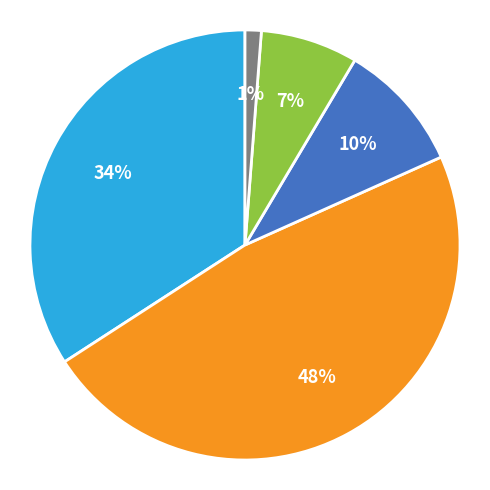

To the nearest percent, what is the average slice percentage?

20%